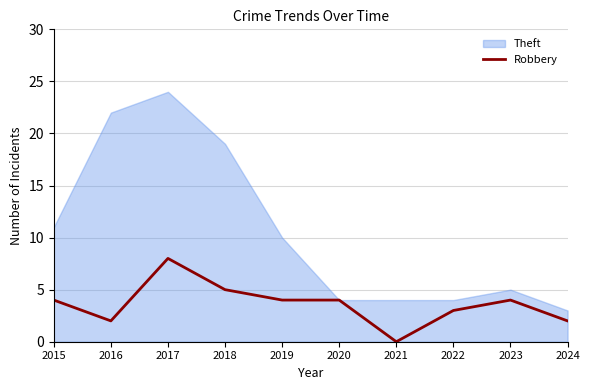

True or false: Robbery has a value of 1 at 2022.

False